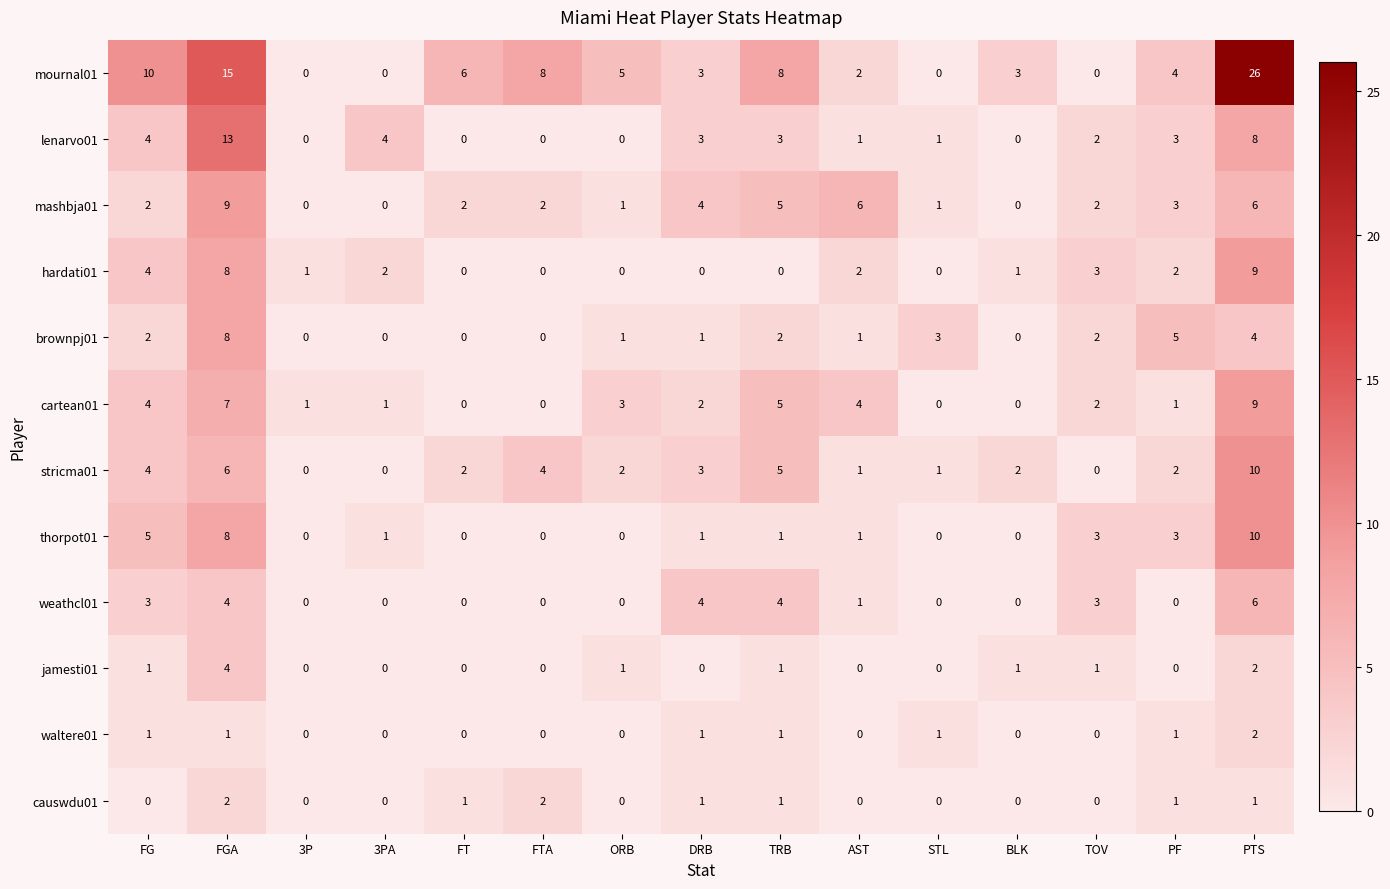

At which category does the chart reach its peak across all series?

PTS